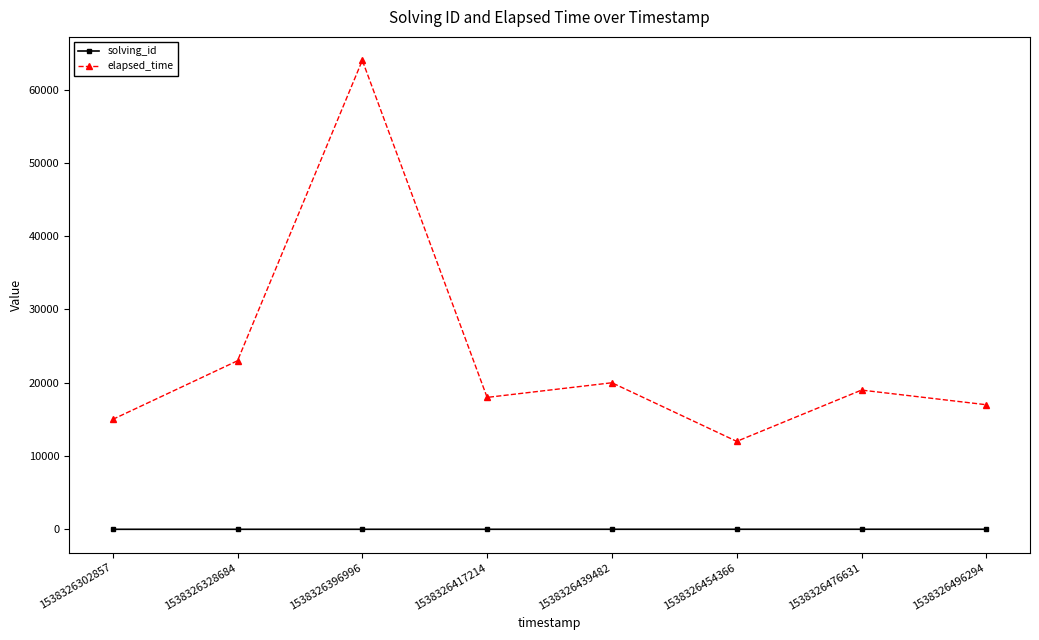

True or false: solving_id and elapsed_time cross at least once.

False